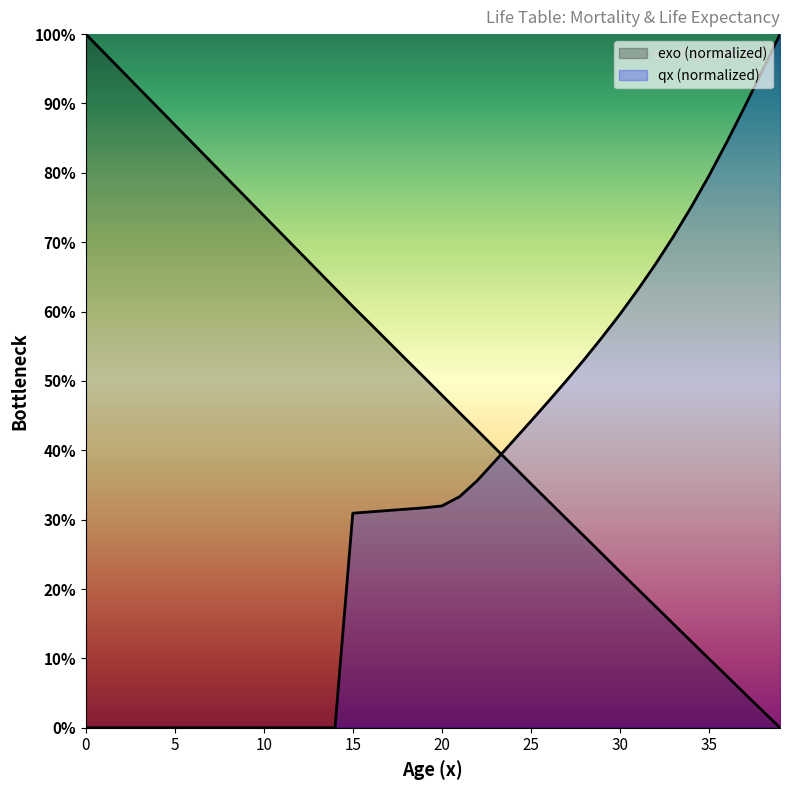

Rank the categories by exo value from highest to lowest.

0, 1, 2, 3, 4, 5, 6, 7, 8, 9, 10, 11, 12, 13, 14, 15, 16, 17, 18, 19, 20, 21, 22, 23, 24, 25, 26, 27, 28, 29, 30, 31, 32, 33, 34, 35, 36, 37, 38, 39